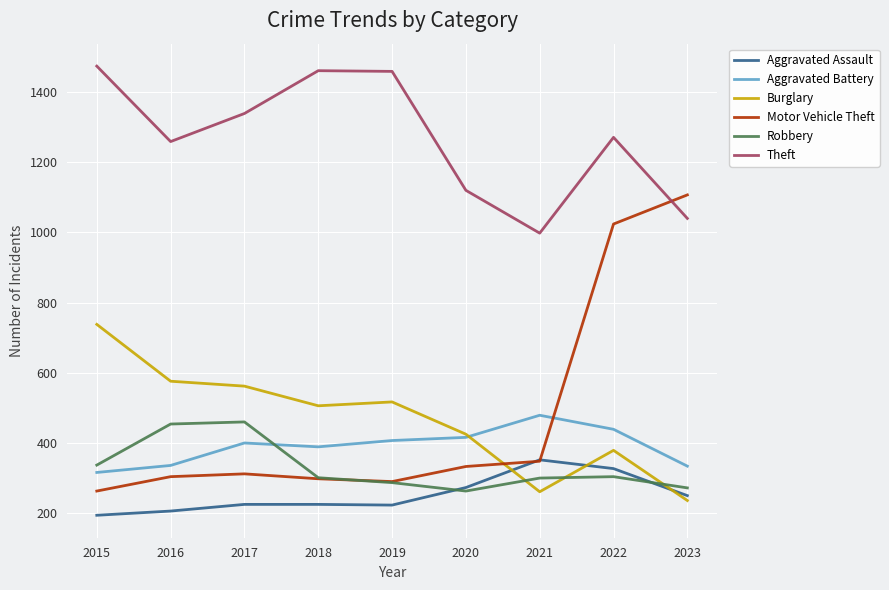

What is the greatest value displayed?

1474